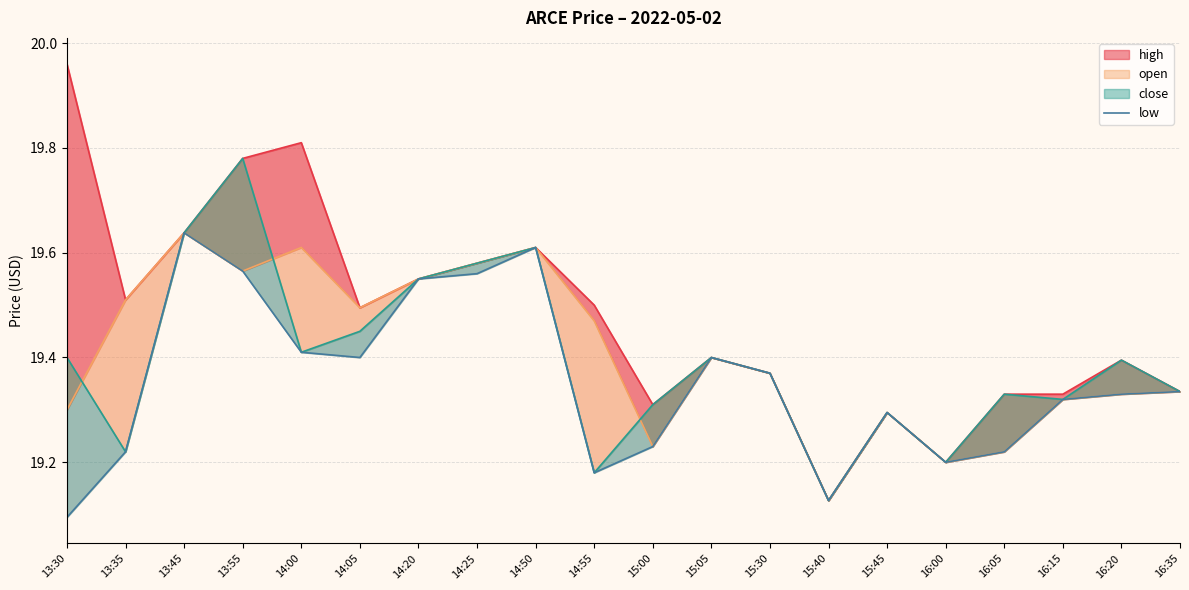

Where is the first local minimum?

14:05